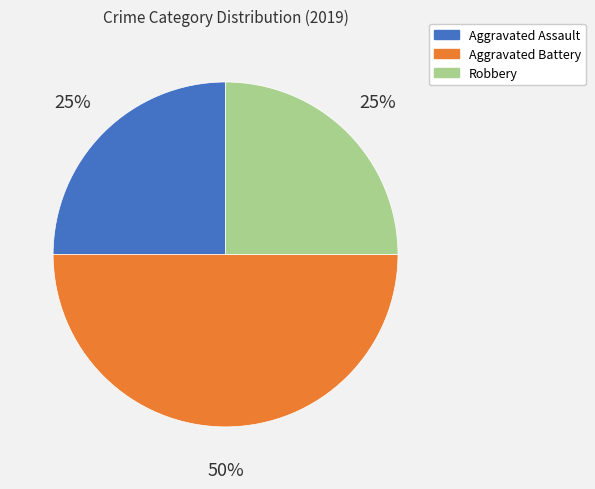

Do Aggravated Battery and Aggravated Assault together represent more than half of the pie?

Yes